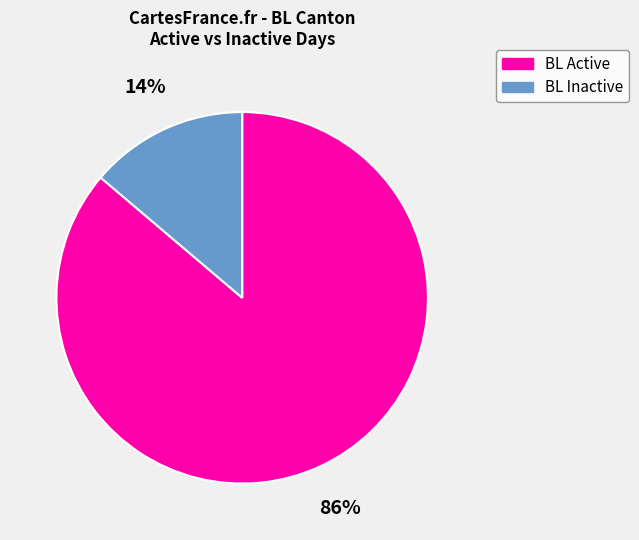

Which has a higher value, BL Inactive or BL Active?

BL Active